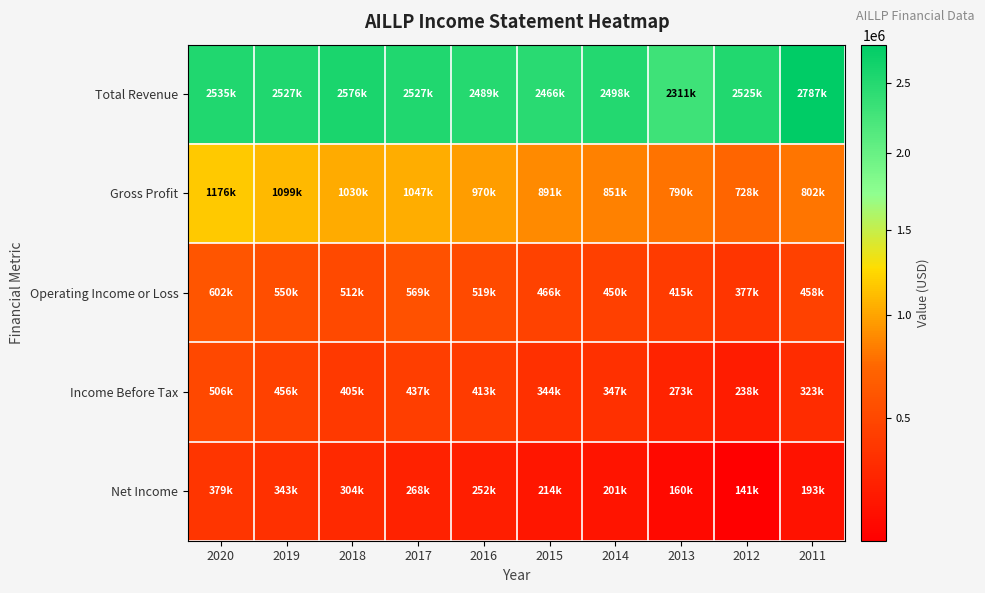

How many data points does each series have?

10